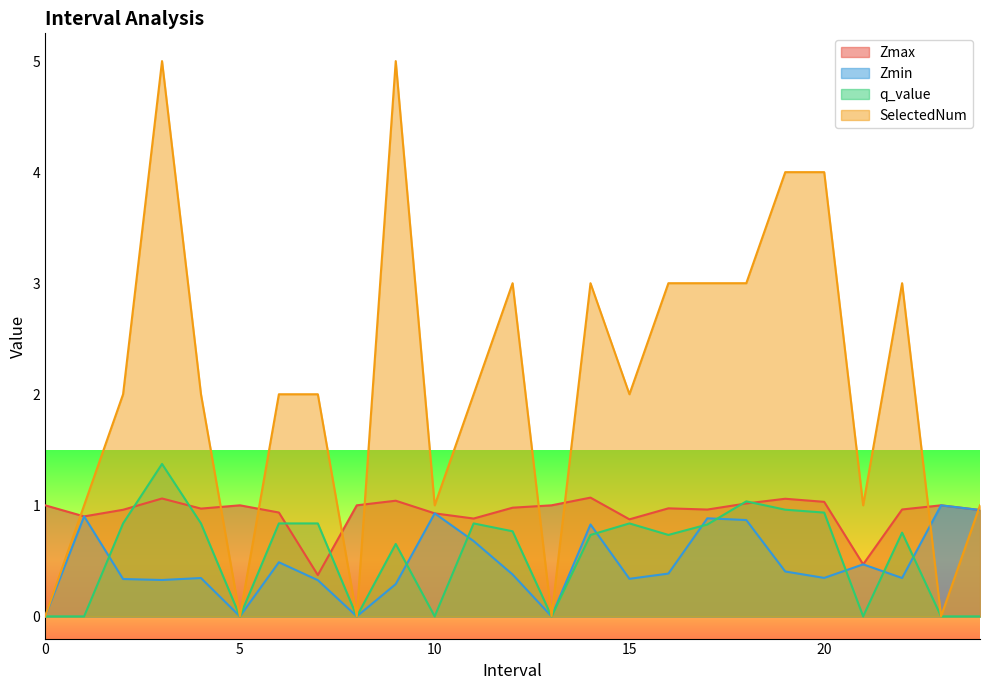

Reading right to left, what are all the values shown in this chart?

Zmax: 1.0	1.0	1.0	0.5	1.0	1.1	1.0	1.0	1.0	0.9	1.1	1.0	1.0	0.9	0.9	1.0	1.0	0.4	0.9	1.0	1.0	1.1	1.0	0.9	1.0
Zmin: 1.0	1.0	0.3	0.5	0.3	0.4	0.9	0.9	0.4	0.3	0.8	0.0	0.4	0.7	0.9	0.3	0.0	0.3	0.5	0.0	0.3	0.3	0.3	0.9	0.0
q_value: -0.0	0.0	0.8	-0.0	0.9	1.0	1.0	0.8	0.7	0.8	0.7	0.0	0.8	0.8	-0.0	0.7	0.0	0.8	0.8	0.0	0.8	1.4	0.8	-0.0	0.0
SelectedNum: 1.0	0.0	3.0	1.0	4.0	4.0	3.0	3.0	3.0	2.0	3.0	0.0	3.0	2.0	1.0	5.0	0.0	2.0	2.0	0.0	2.0	5.0	2.0	1.0	0.0